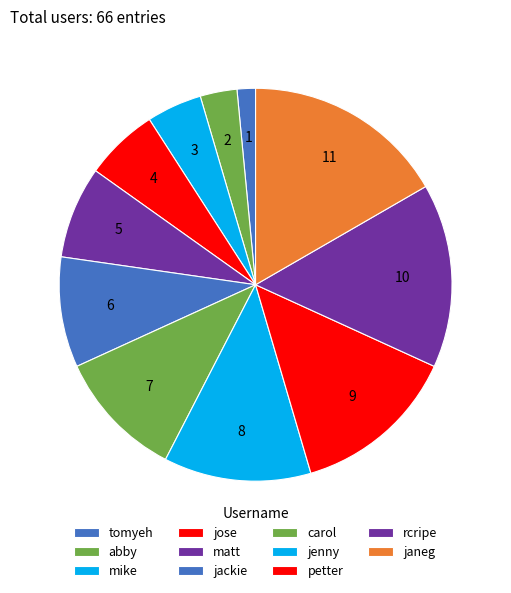

To the nearest percent, what is the average slice percentage?

9%